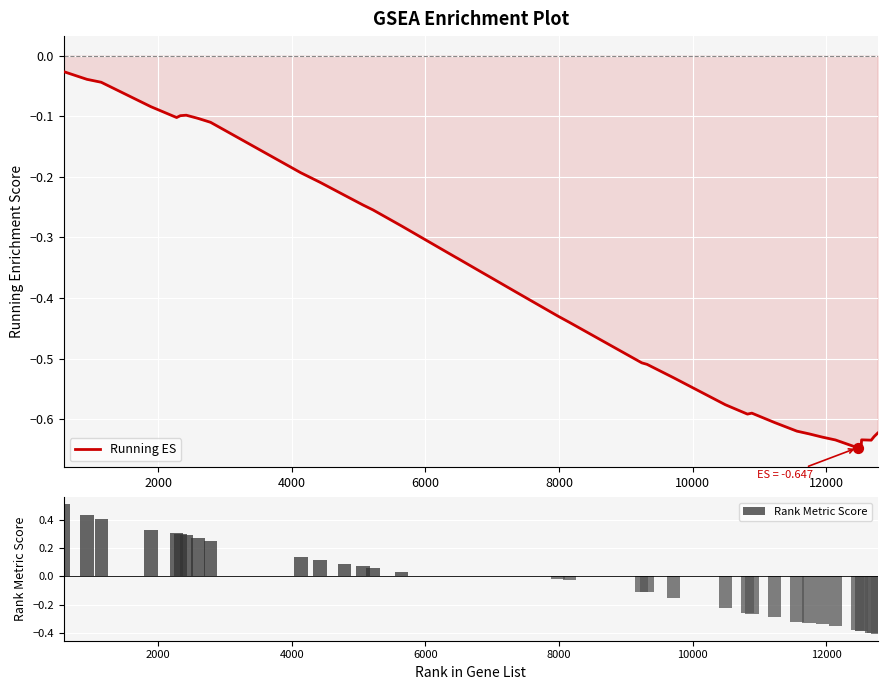

What are all the series names shown in the legend?

Running ES, Rank Metric Score